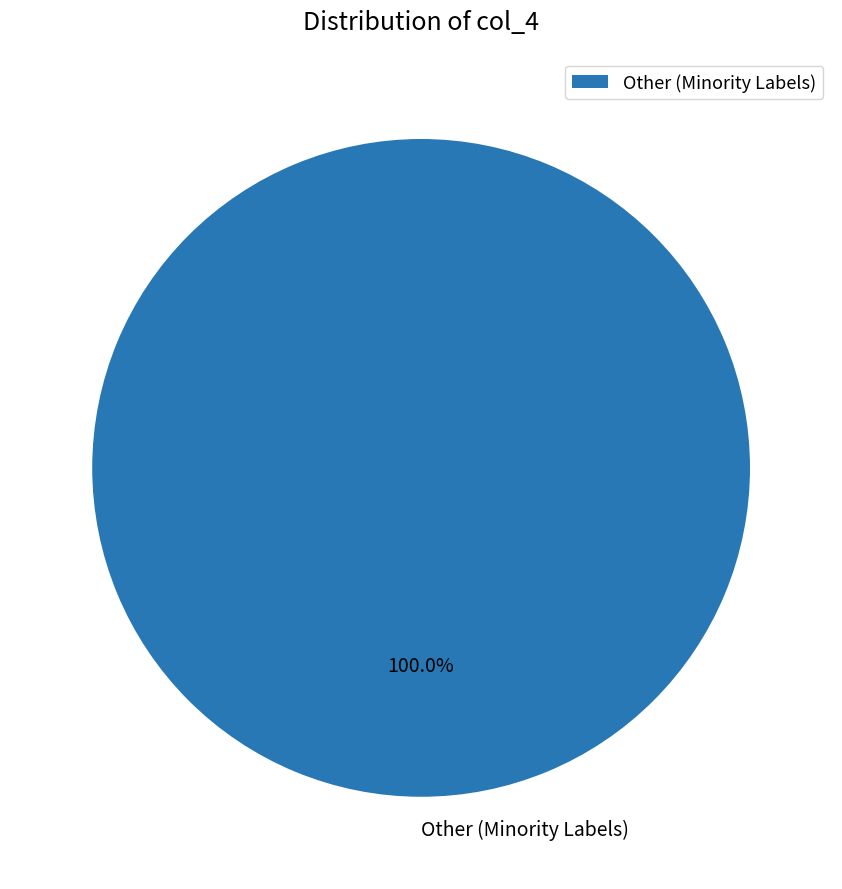

Is there a majority slice in this chart?

Yes